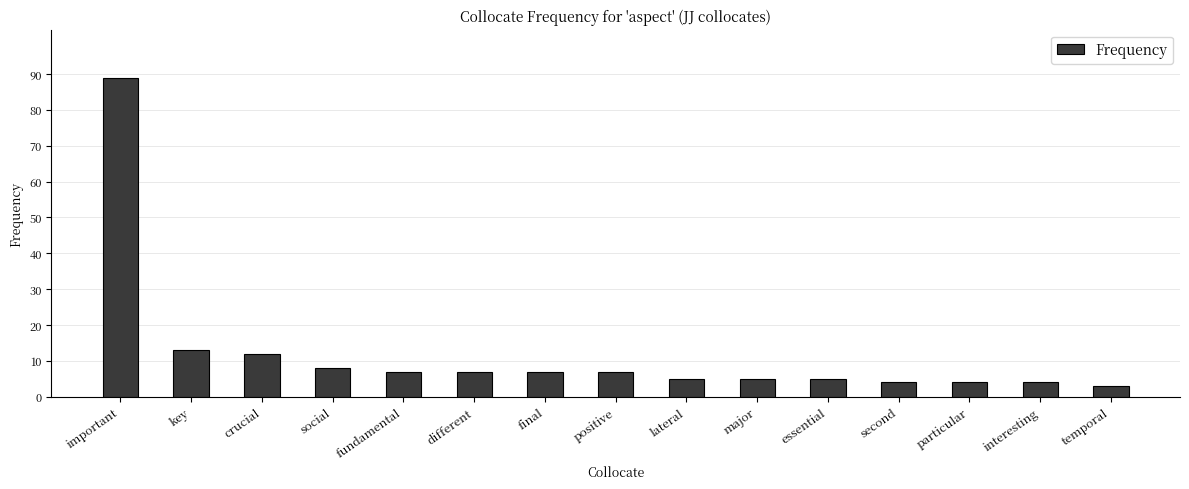

Which has a higher value, final or interesting?

final